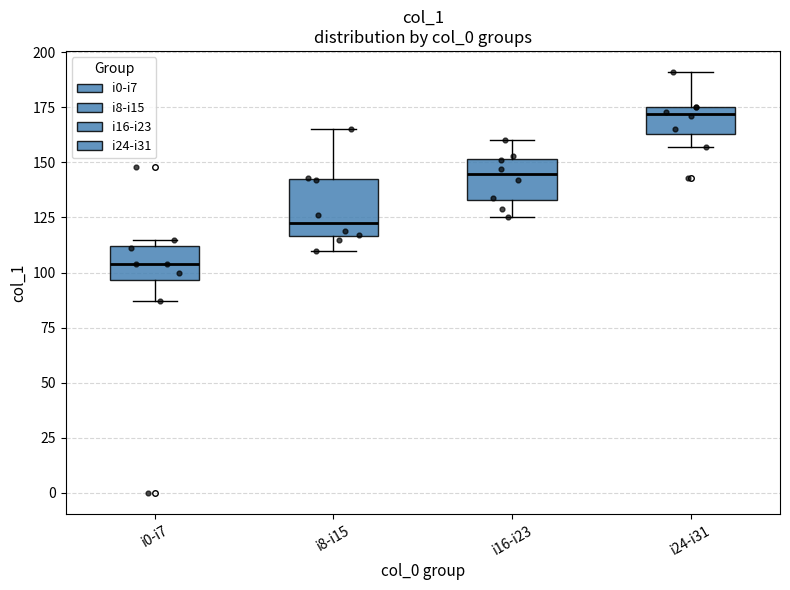

Reading left to right, read every box against the y-axis: the position of its median line, the range the box covers, and the ends of its whiskers. The values are not printed on the chart, so give them approximately, as read against the axis.

i0-i7: median 105, box 95 to 110, whiskers 85 to 115
i8-i15: median 125, box 115 to 140, whiskers 110 to 165
i16-i23: median 145, box 135 to 150, whiskers 125 to 160
i24-i31: median 170, box 165 to 175, whiskers 155 to 190